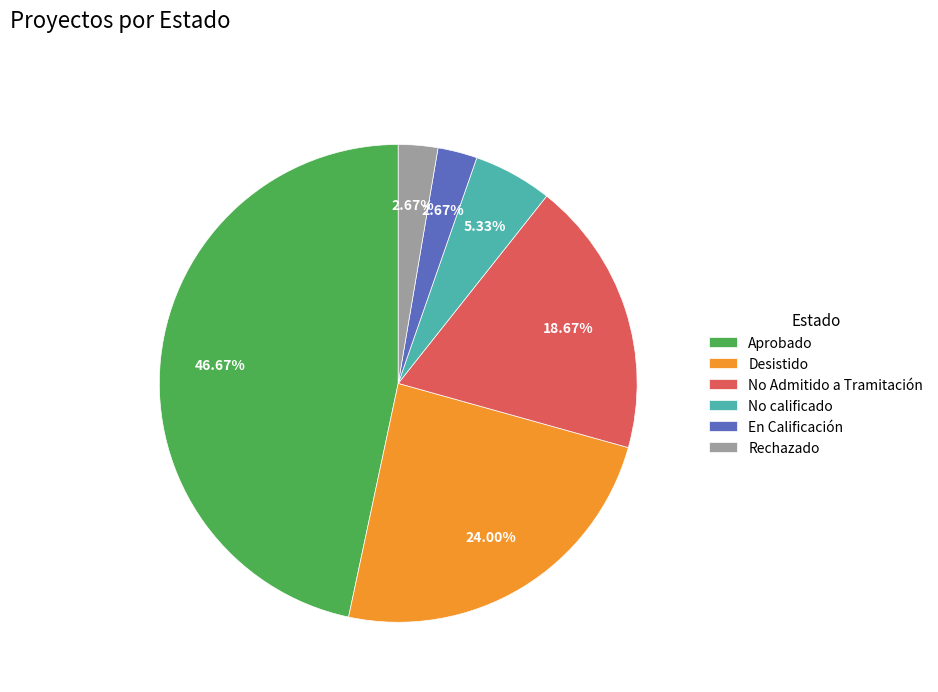

How many slices are in this pie chart?

6